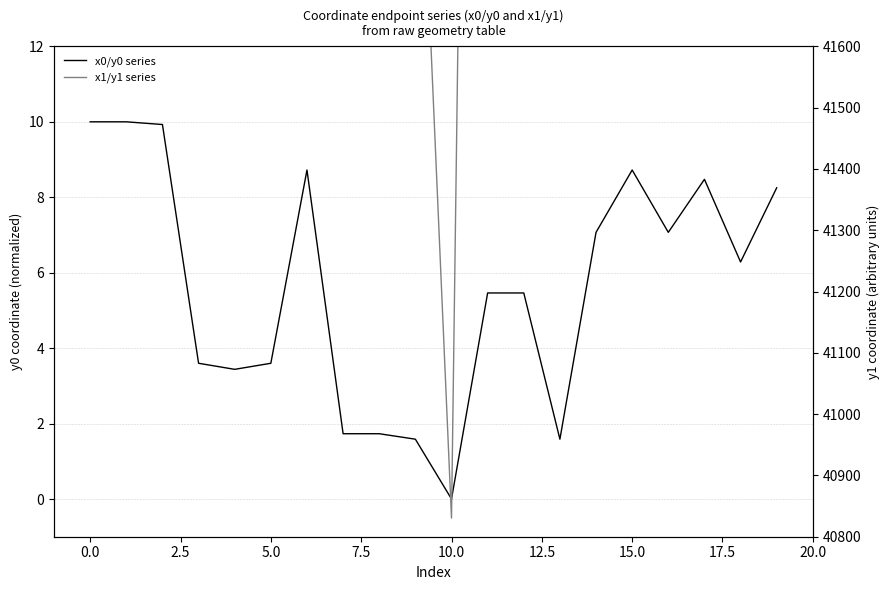

What are all the series names shown in the legend?

x0/y0 series, x1/y1 series